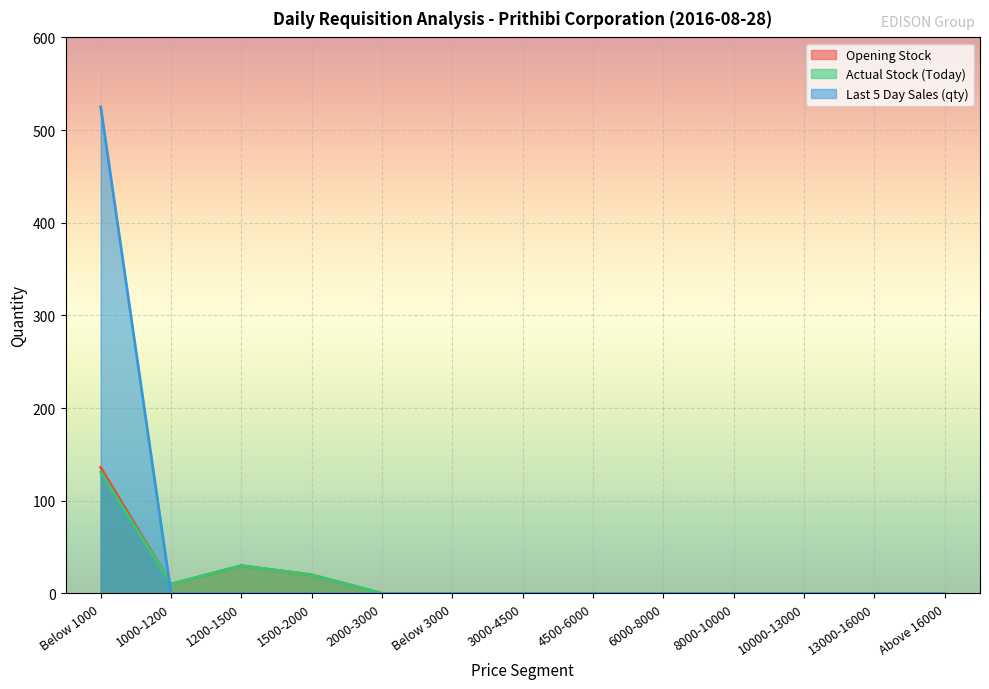

What are all the series names shown in the legend?

Opening Stock, Actual Stock (Today), Last 5 Day Sales (qty)